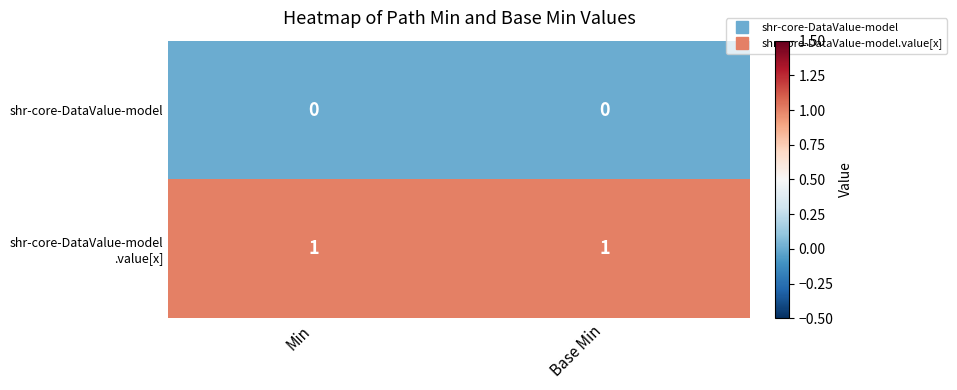

At which category is the sum across all series the highest?

Min